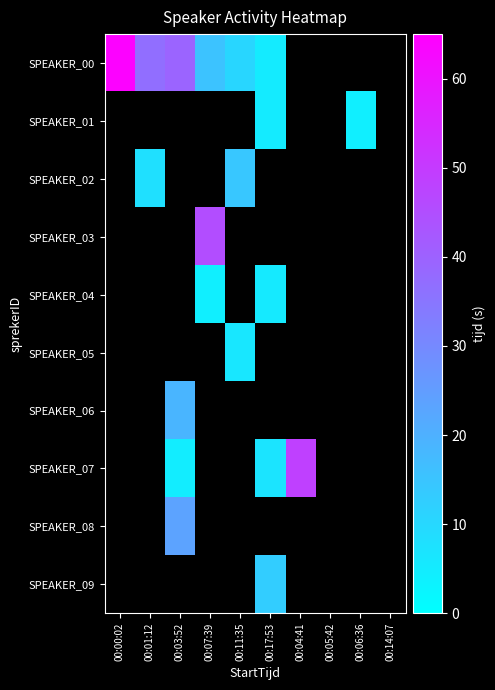

What is the smallest value displayed?

4.2